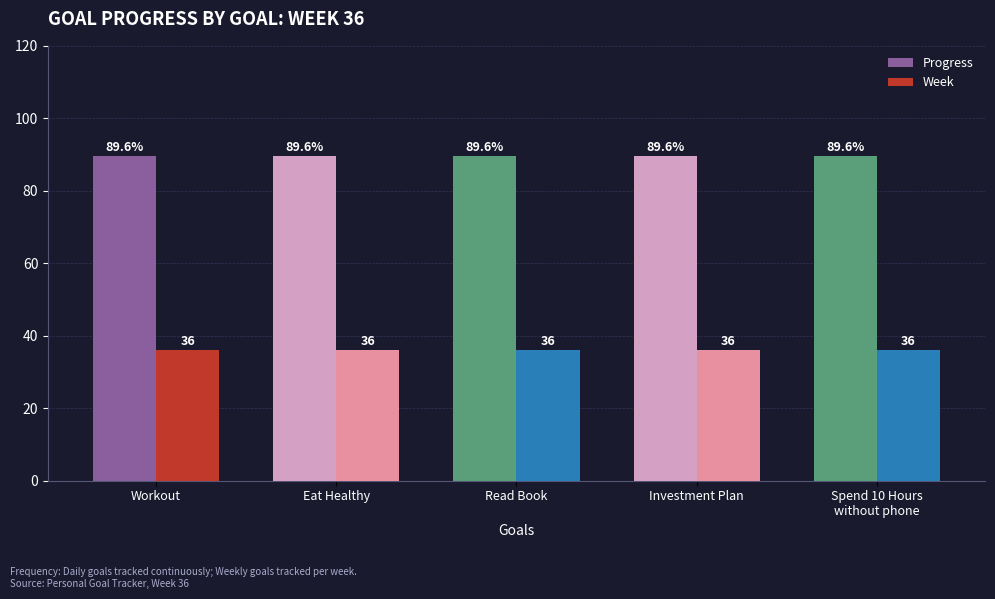

What is the average value of the Progress series?

89.6